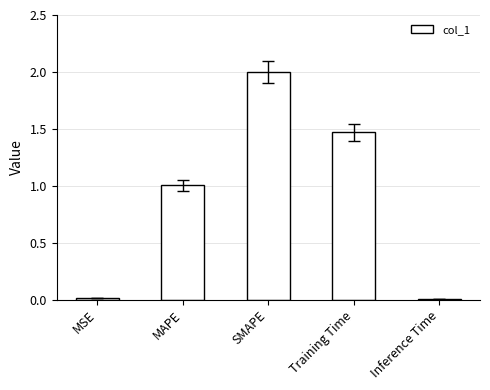

What is the value of the 2nd bar from the left?

1.0